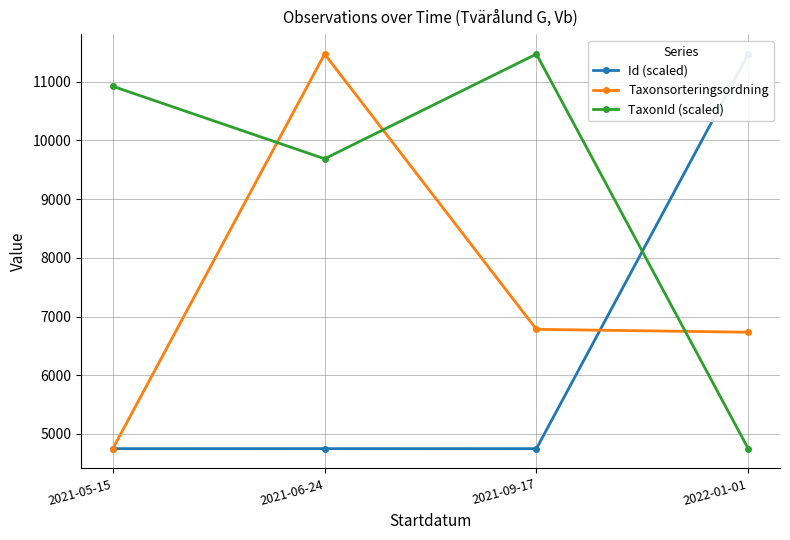

True or false: Taxonsorteringsordning has more than 0 points higher than both neighbors.

True